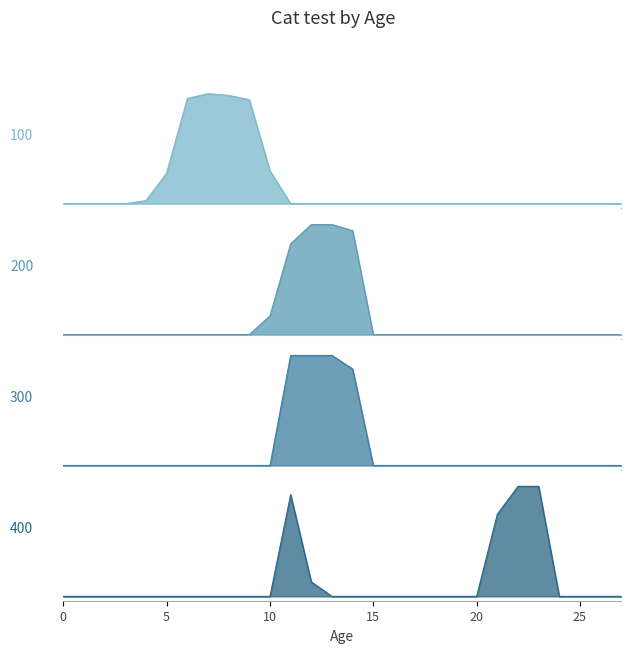

Does the chart display data point markers on the line(s)?

No